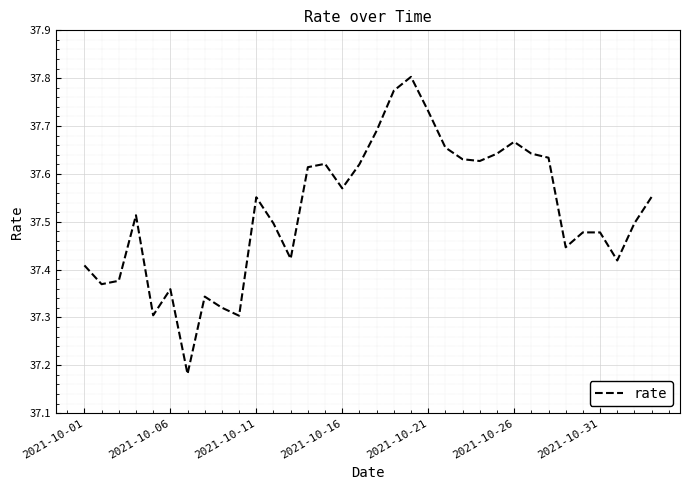

What is the difference between the maximum and minimum values?

0.6